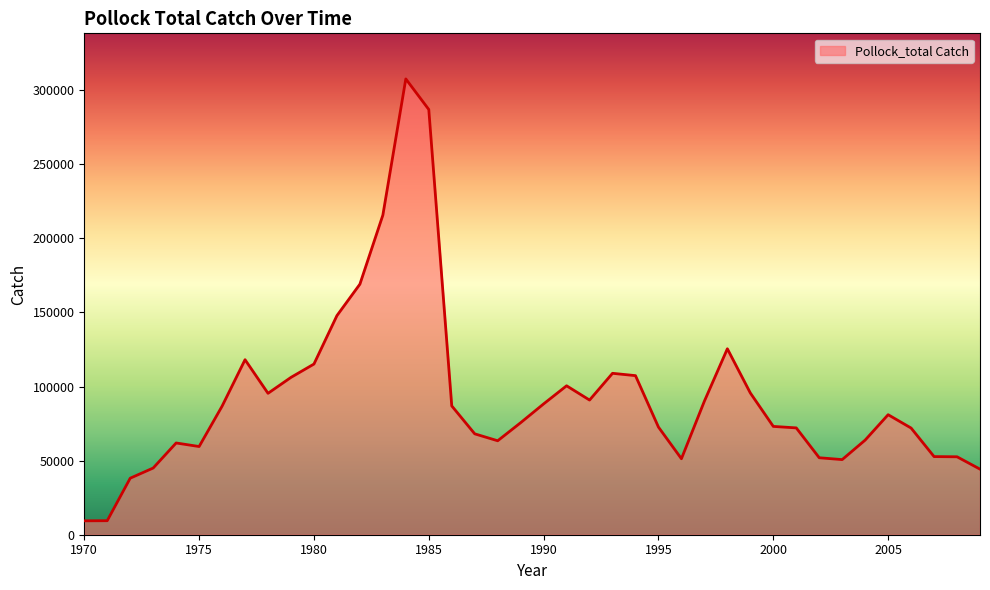

What is the minimum value shown in the chart?

9378.7